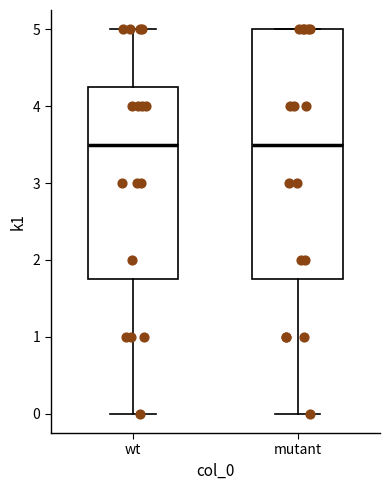

Reading left to right, transcribe this box plot: for each box, give where its median line is, the range the box spans, and where its two whiskers end, as read against the y-axis. The values are not printed on the chart, so give them approximately, as read against the axis.

wt: median 3.5, box 1.8 to 4.3, whiskers 0.0 to 5.0
mutant: median 3.5, box 1.8 to 5.0, whiskers 0.0 to 5.0